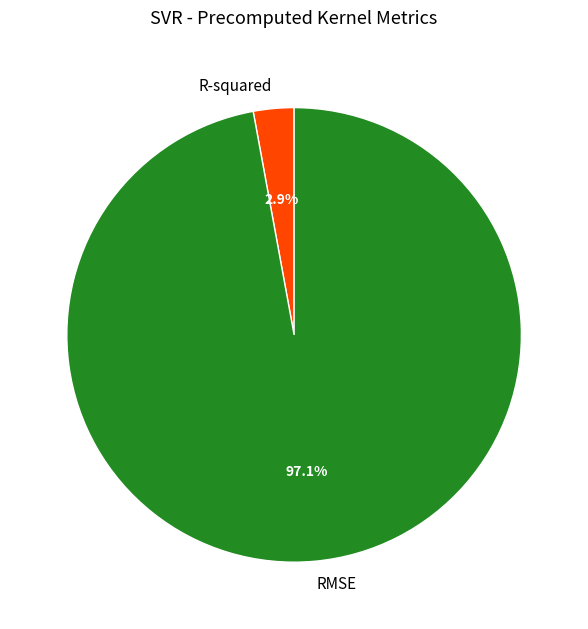

What percentage is the RMSE slice, to the nearest percent?

97%